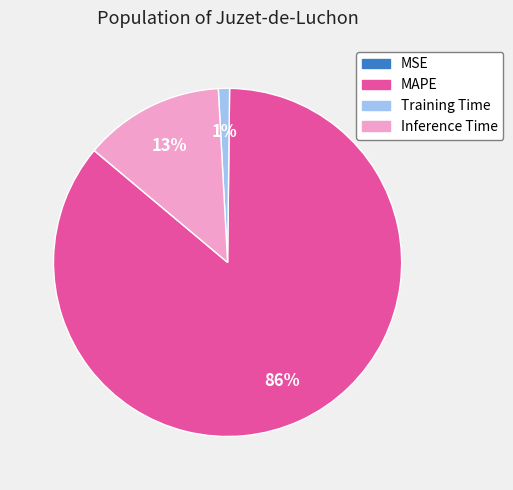

What percentage is the Inference Time slice, to the nearest percent?

13%